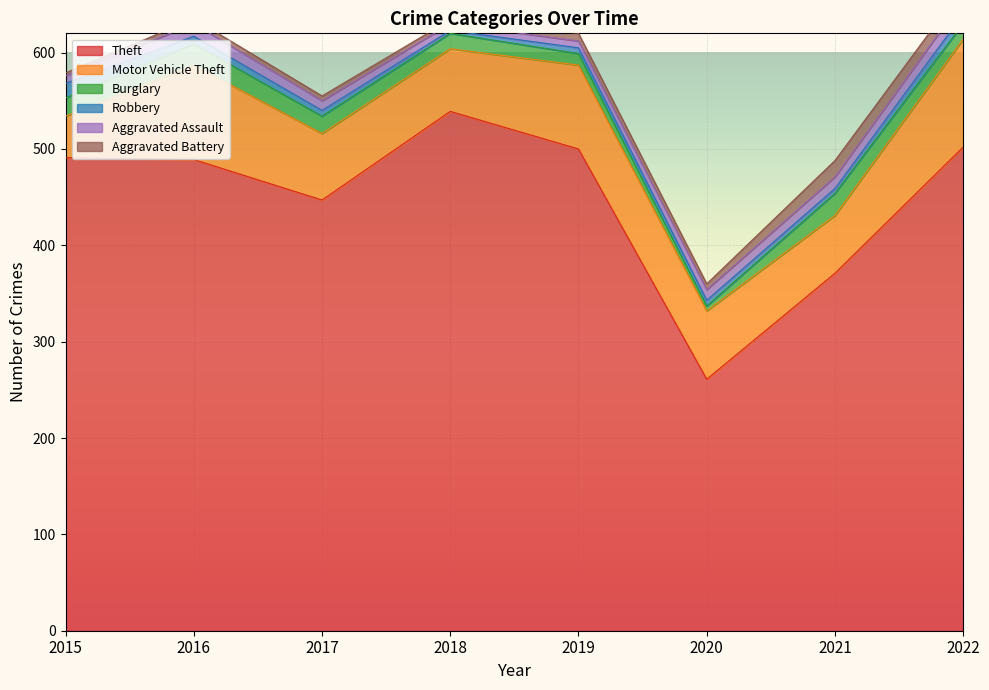

Is it true that Burglary equals 5 at 2020?

True